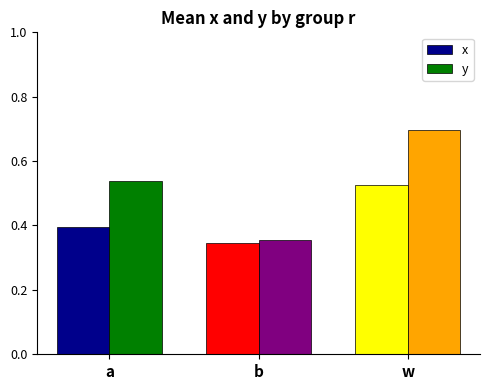

What is the difference between the maximum and second lowest values in the x series?

0.1